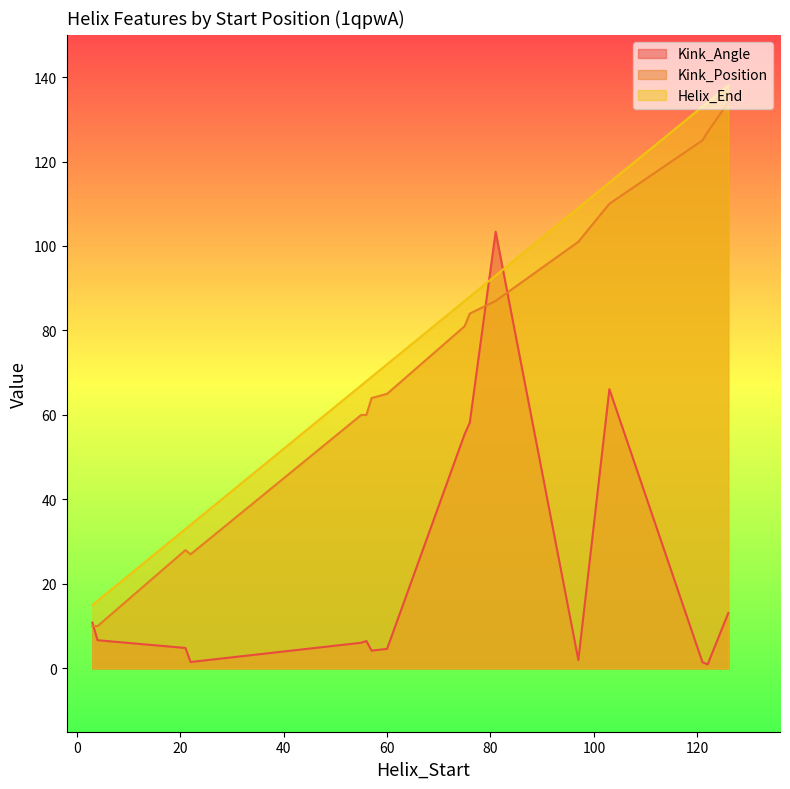

True or false: Kink_Position and Helix_End intersect in this chart.

False